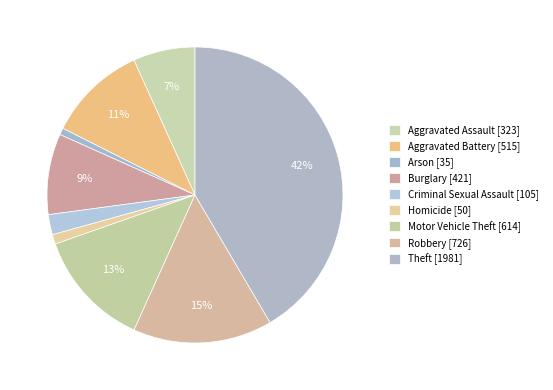

The Arson slice represents 1% of the pie. True or false?

True